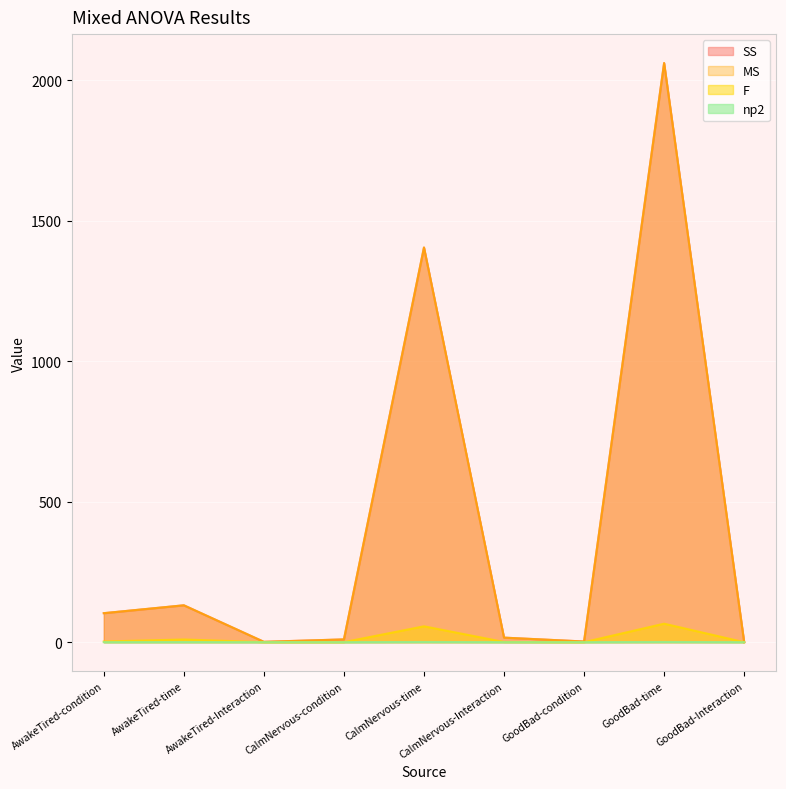

Reading left to right, list all the values displayed in this chart.

SS: AwakeTired-condition=103.2	AwakeTired-time=131.2	AwakeTired-Interaction=1.2	CalmNervous-condition=9.8	CalmNervous-time=1404.5	CalmNervous-Interaction=16.2	GoodBad-condition=2.4	GoodBad-time=2060.8	GoodBad-Interaction=0.3
MS: AwakeTired-condition=103.2	AwakeTired-time=131.2	AwakeTired-Interaction=1.2	CalmNervous-condition=9.8	CalmNervous-time=1404.5	CalmNervous-Interaction=16.2	GoodBad-condition=2.4	GoodBad-time=2060.8	GoodBad-Interaction=0.3
F: AwakeTired-condition=2.4	AwakeTired-time=9.5	AwakeTired-Interaction=0.1	CalmNervous-condition=0.2	CalmNervous-time=56.5	CalmNervous-Interaction=0.6	GoodBad-condition=0.1	GoodBad-time=65.8	GoodBad-Interaction=0.0
np2: AwakeTired-condition=0.1	AwakeTired-time=0.3	AwakeTired-Interaction=0.0	CalmNervous-condition=0.0	CalmNervous-time=0.7	CalmNervous-Interaction=0.0	GoodBad-condition=0.0	GoodBad-time=0.7	GoodBad-Interaction=0.0